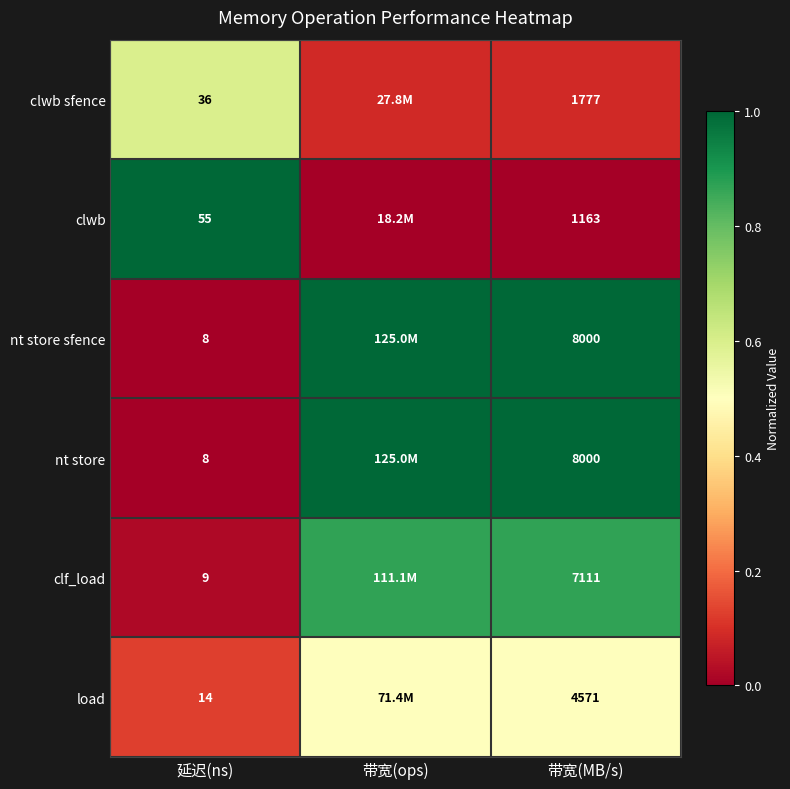

Is the value of nt store at 带宽(MB/s) greater than the value of nt store sfence at 延迟(ns)?

Yes